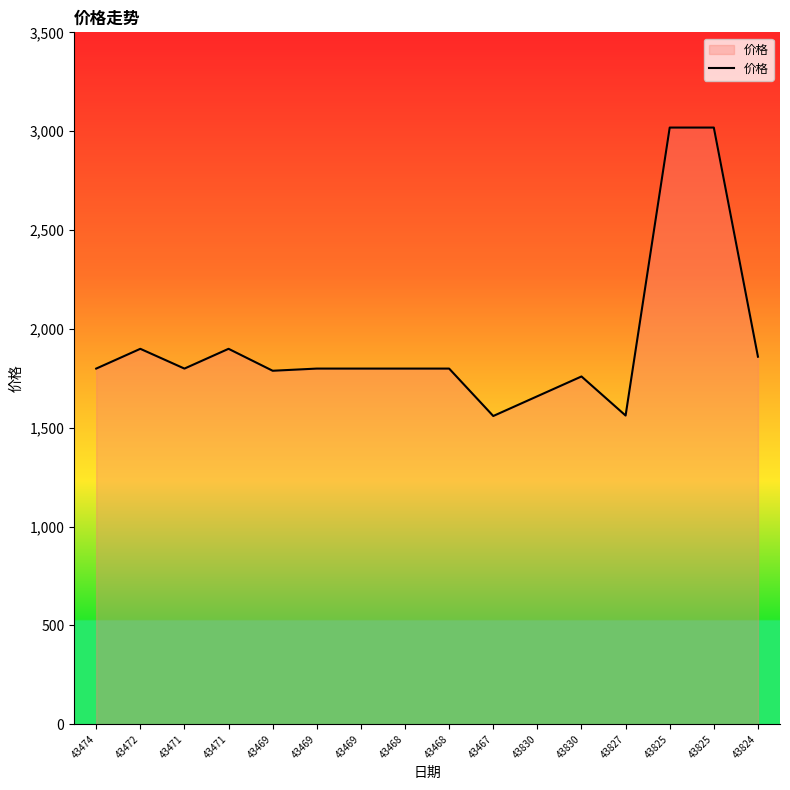

Reading right to left, extract all data points from this chart.

1859.1	3018.2	3018.2	1561.4	1759.1	1659.1	1559.1	1799.0	1799.0	1799.0	1799.0	1788.0	1899.0	1799.0	1899.0	1799.0